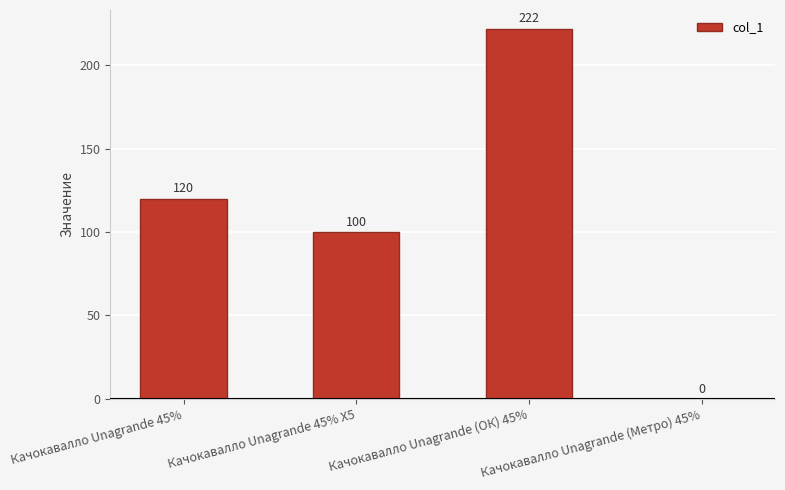

Is it true that the value at Качокавалло Unagrande 45% Х5 is 178?

False